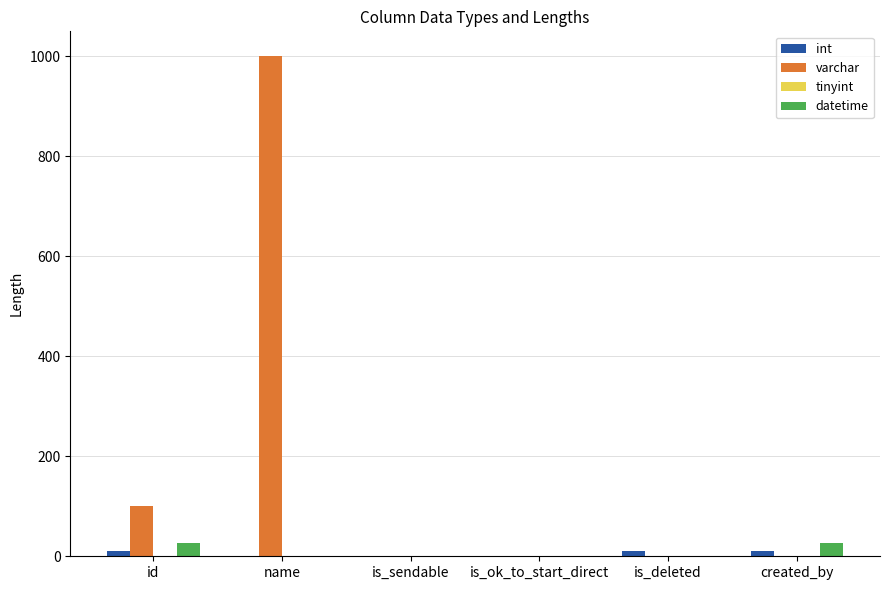

Which series has the largest total across all categories?

varchar